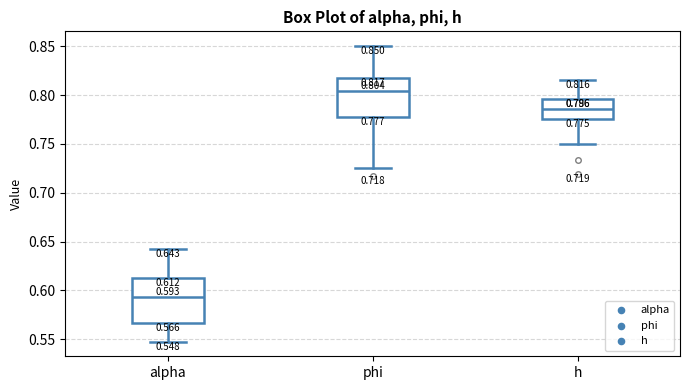

Which box has the lowest median line?

alpha